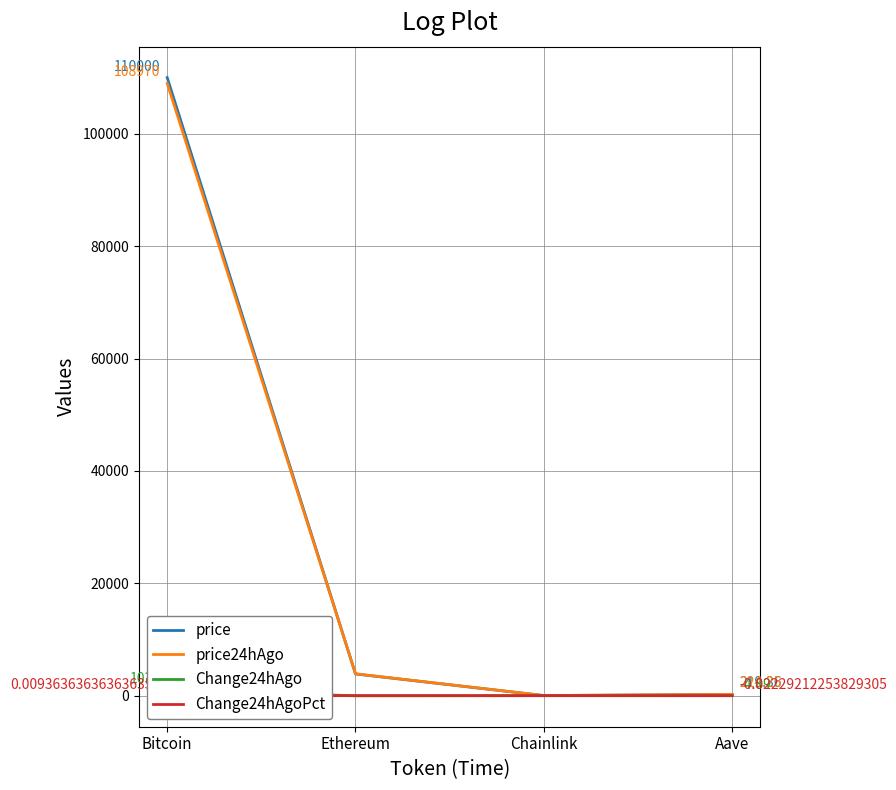

Which category has the lowest value in the Change24hAgo series?

Ethereum